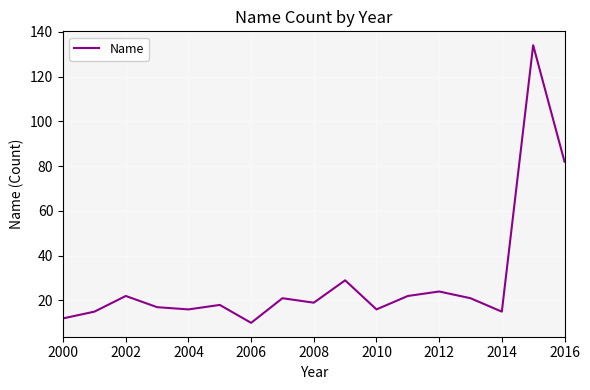

True or false: the data has more than 1 interior local peaks.

True